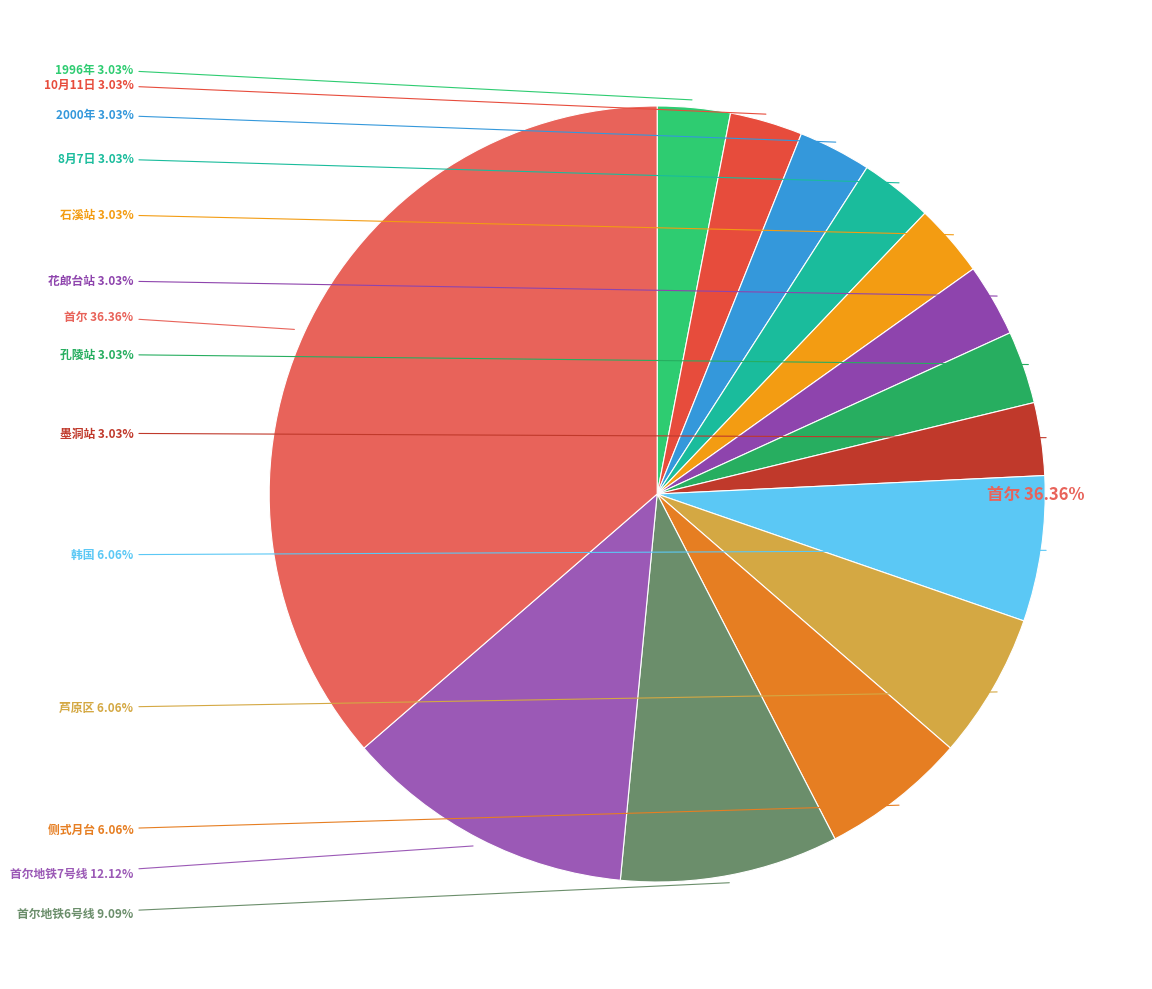

How many segments does this pie chart have?

14